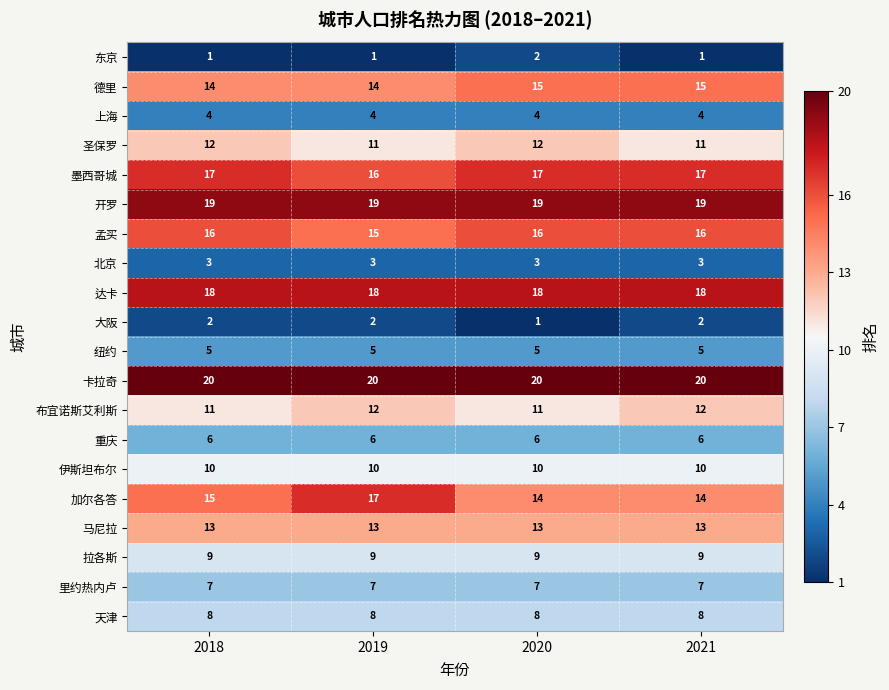

What is the spread (max minus min) of values at 2018?

19